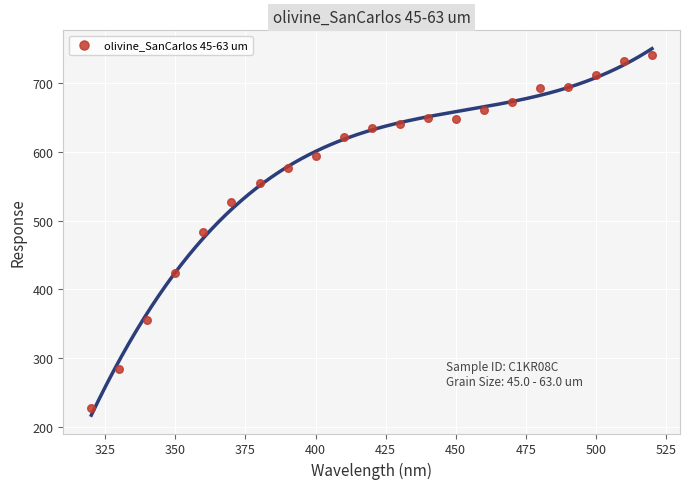

What is the range of Y values (max minus min)?

512.7